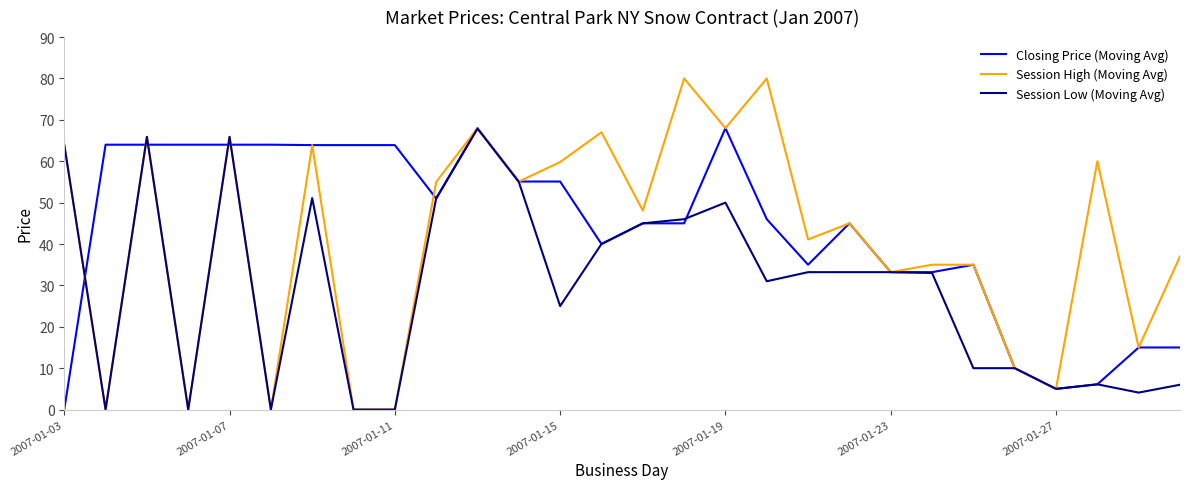

Rank the series by their average value, from highest to lowest.

Closing Price (Moving Avg), Session High (Moving Avg), Session Low (Moving Avg)